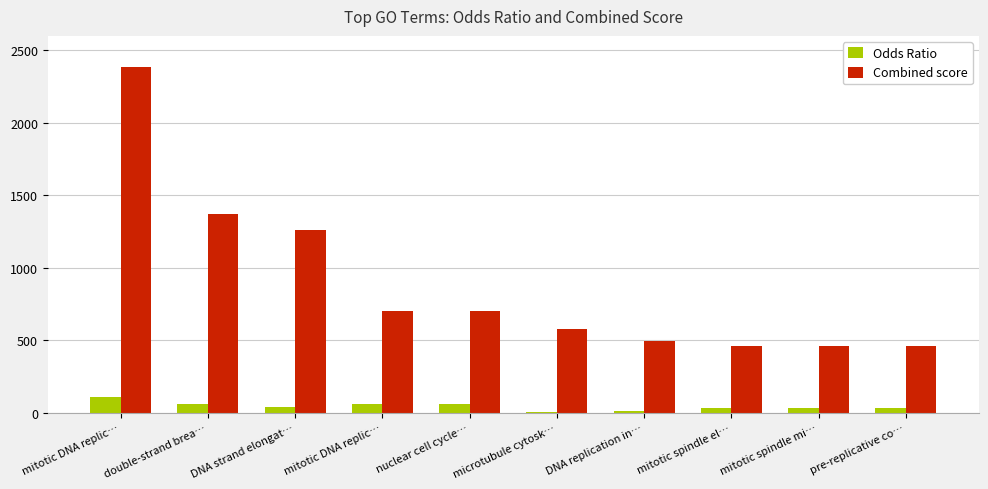

Read the Odds Ratio value at mitotic DNA replic….

62.4